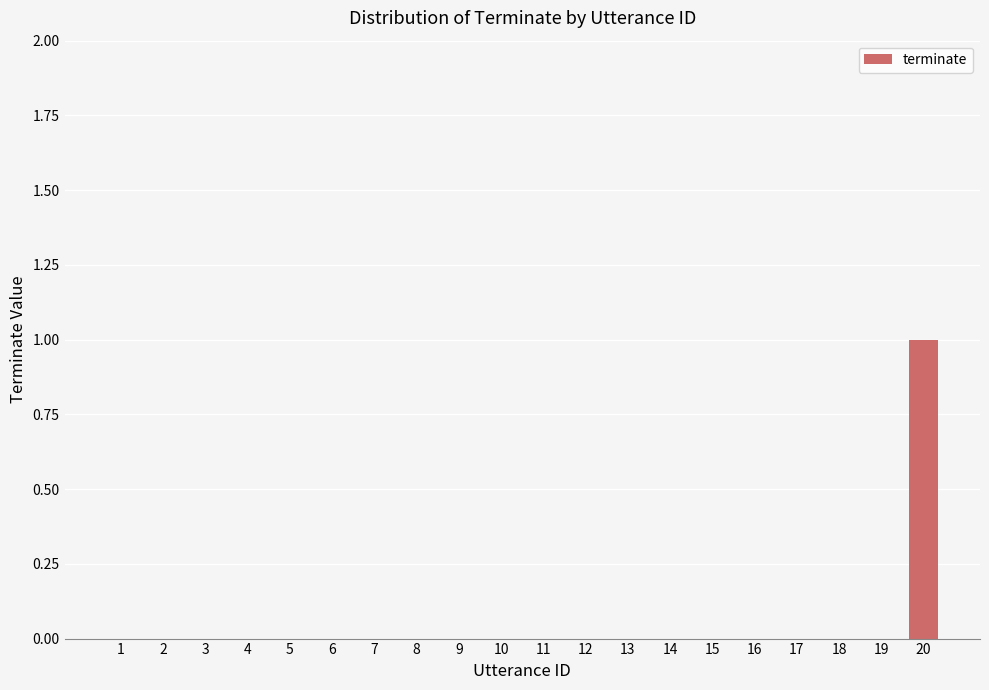

The value at 9 is 0. True or false?

True